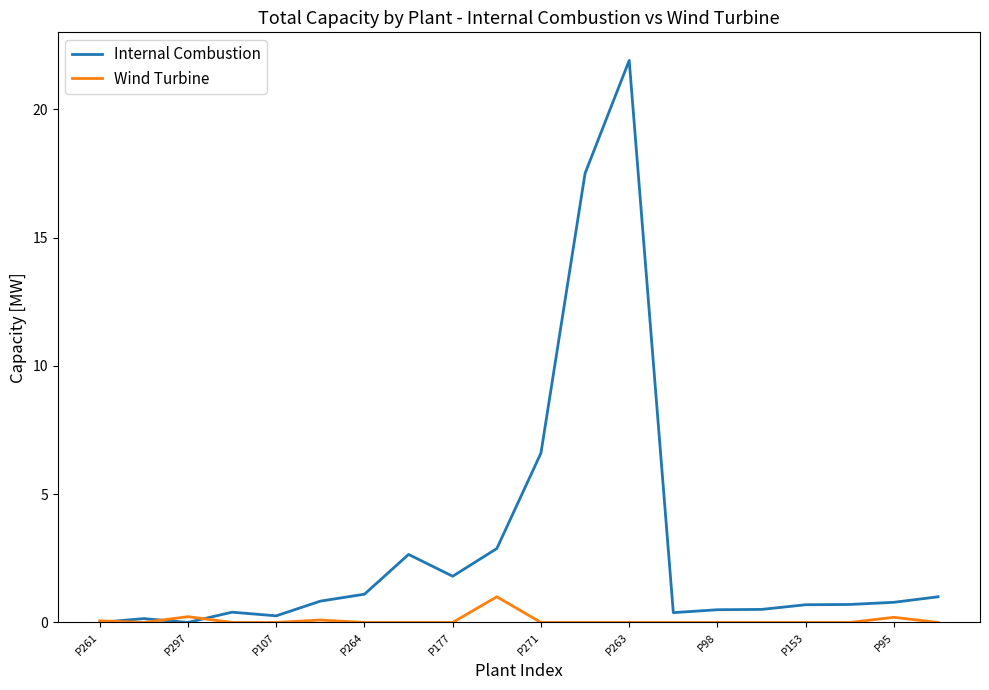

Which series has the largest total across all categories?

Internal Combustion